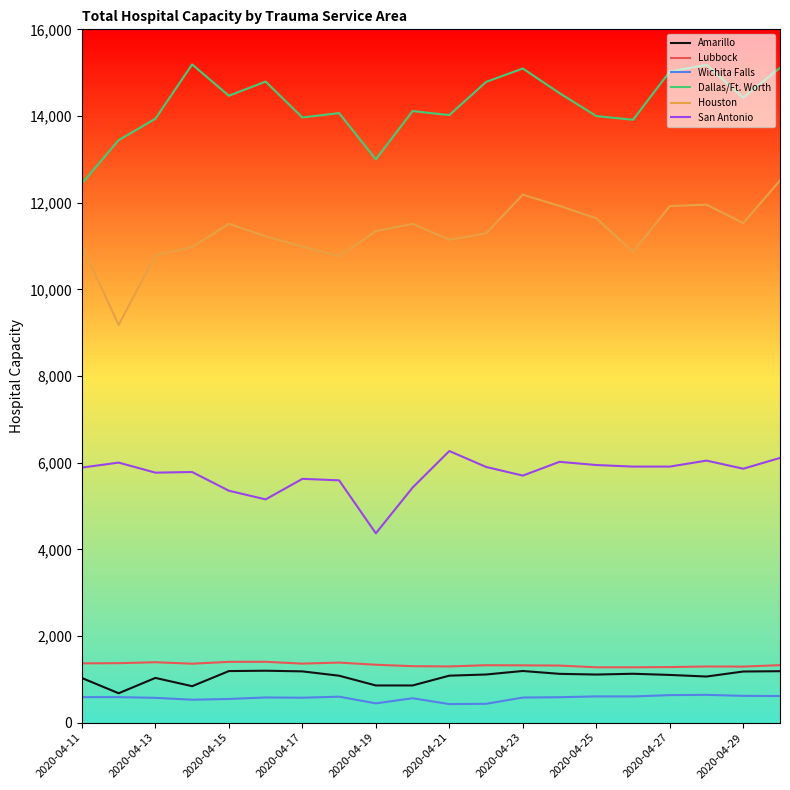

Is the value of San Antonio at 2020-04-15 greater than the value of Lubbock at 2020-04-24?

Yes